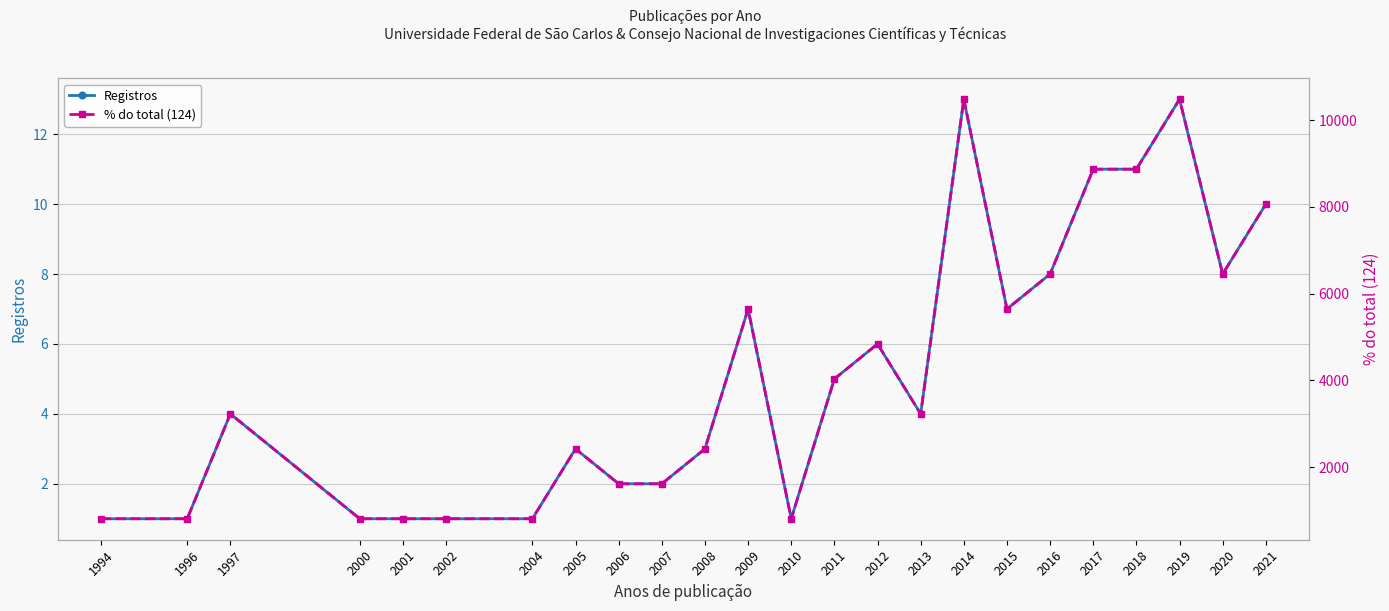

List the labels in order of % do total (124) value, smallest first.

1994, 1996, 2000, 2001, 2002, 2004, 2010, 2006, 2007, 2005, 2008, 1997, 2013, 2011, 2012, 2009, 2015, 2016, 2020, 2021, 2017, 2018, 2014, 2019